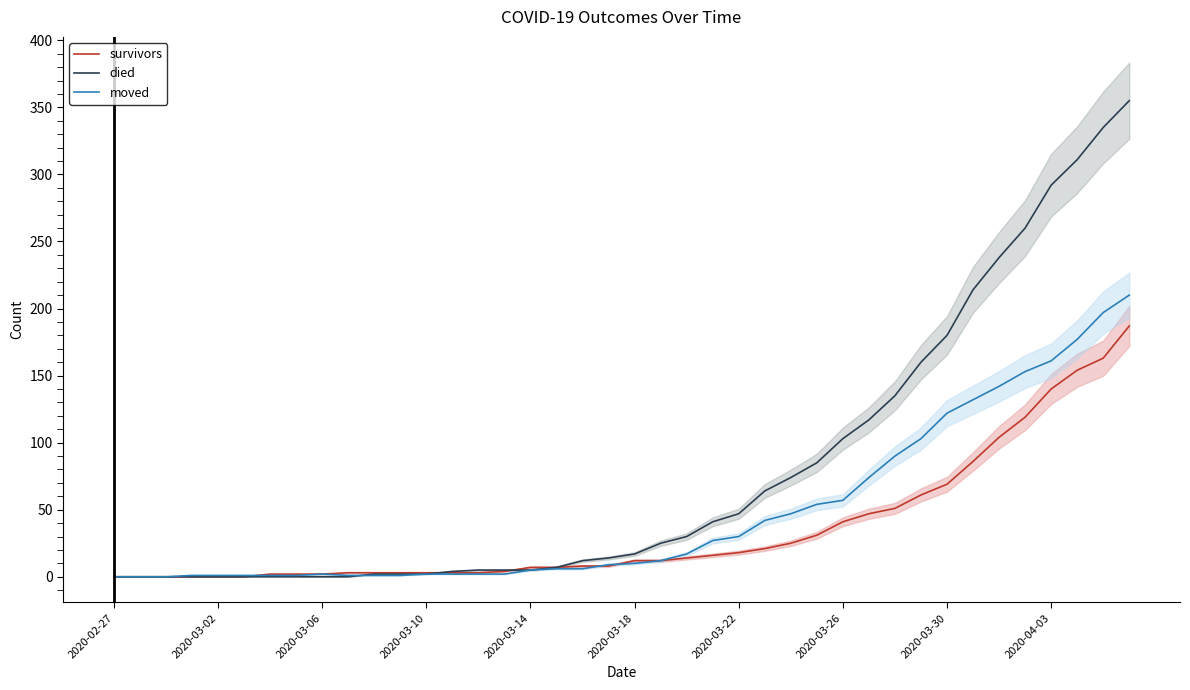

The moved series shows 57 at 2020-03-26. True or false?

True